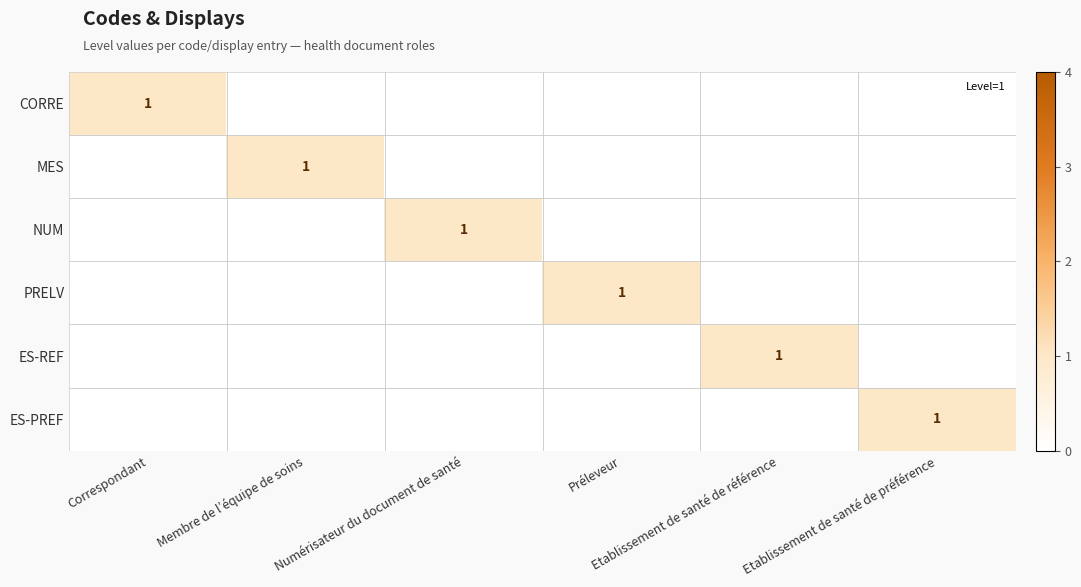

Which series changed the most between Préleveur and Etablissement de santé de préférence?

PRELV